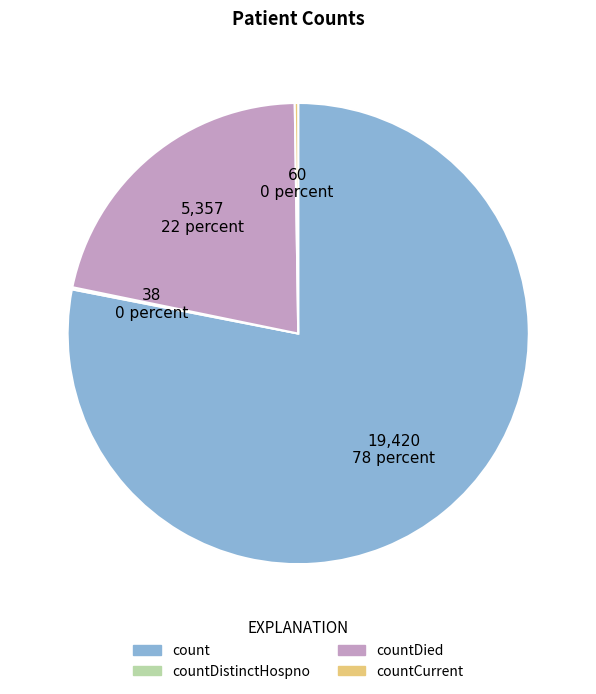

Is there a majority slice in this chart?

Yes